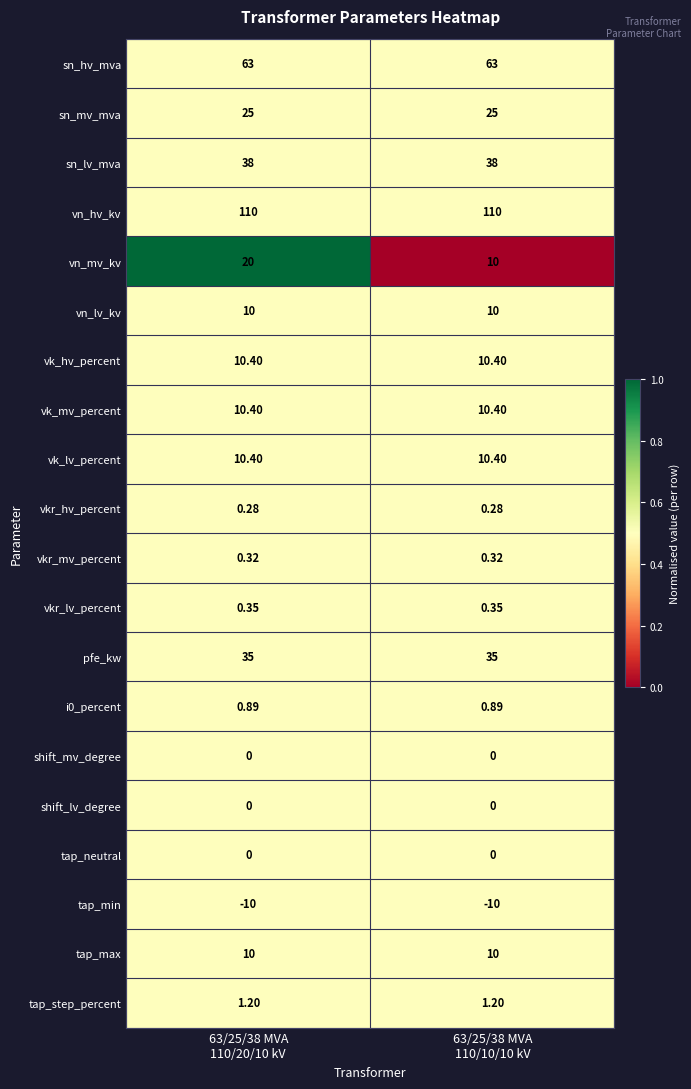

At which category is the sum across all series the highest?

63/25/38 MVA
110/20/10 kV